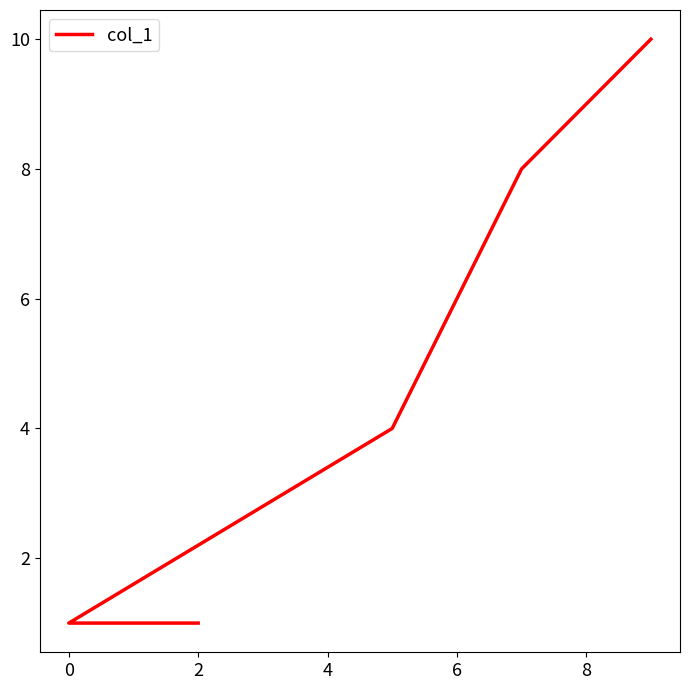

Reading left to right, extract all data points from this chart.

1	1	4	8	10